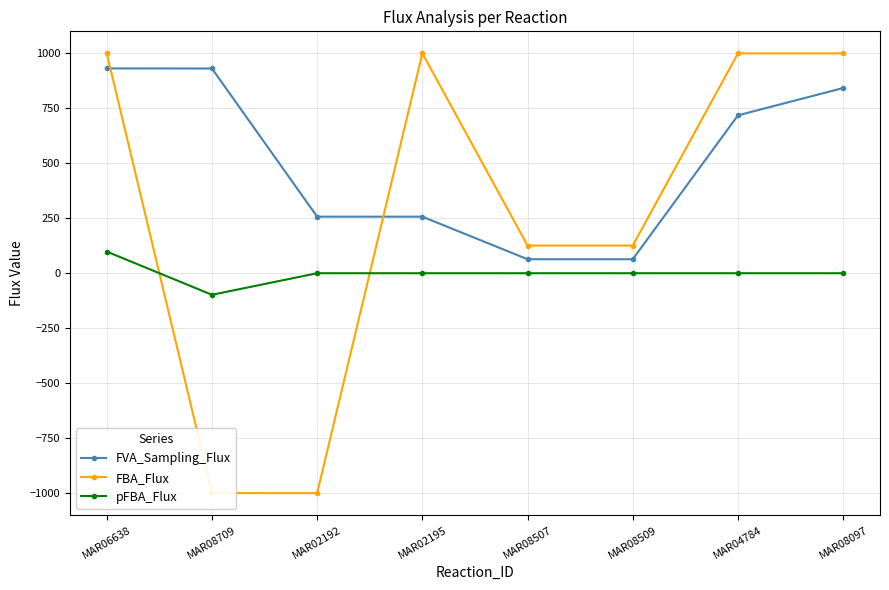

At which label is FVA_Sampling_Flux closest to 497?

MAR04784